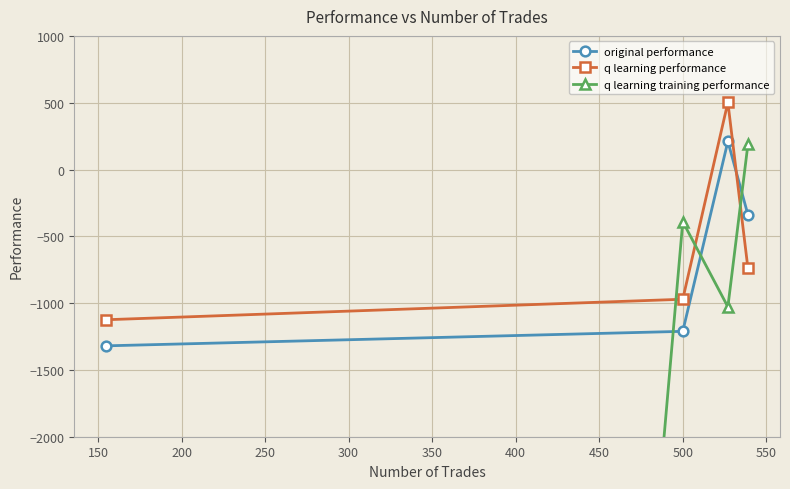

Count the number of categories in the chart.

4